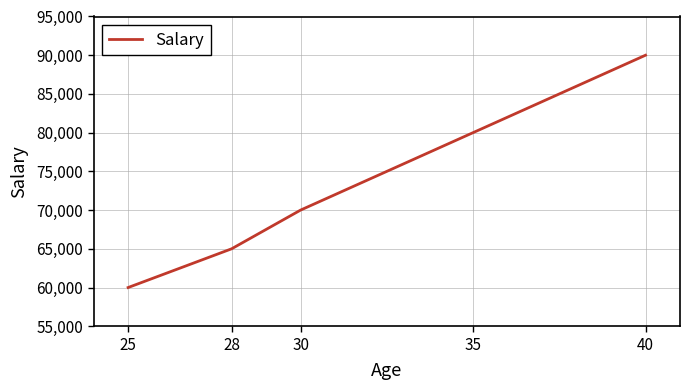

What is the sum of the values at 35 and 40?

170000